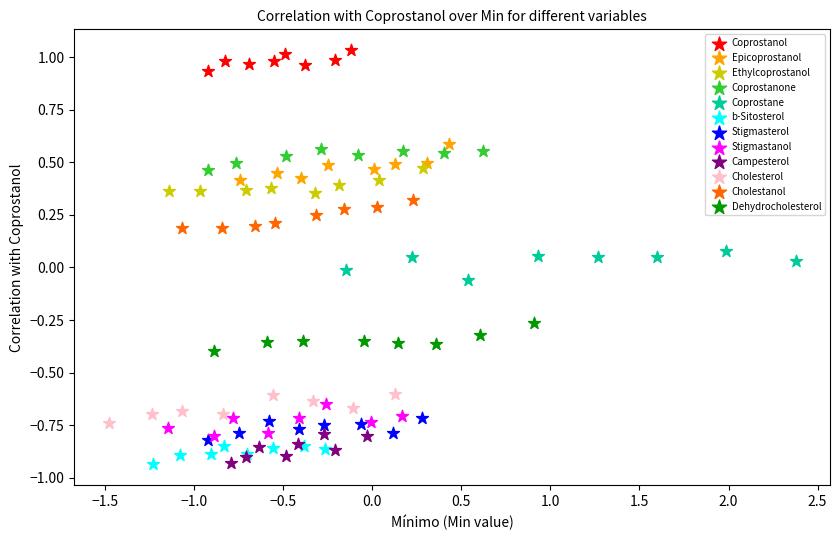

Which series contains the highest Y value?

Coprostanol